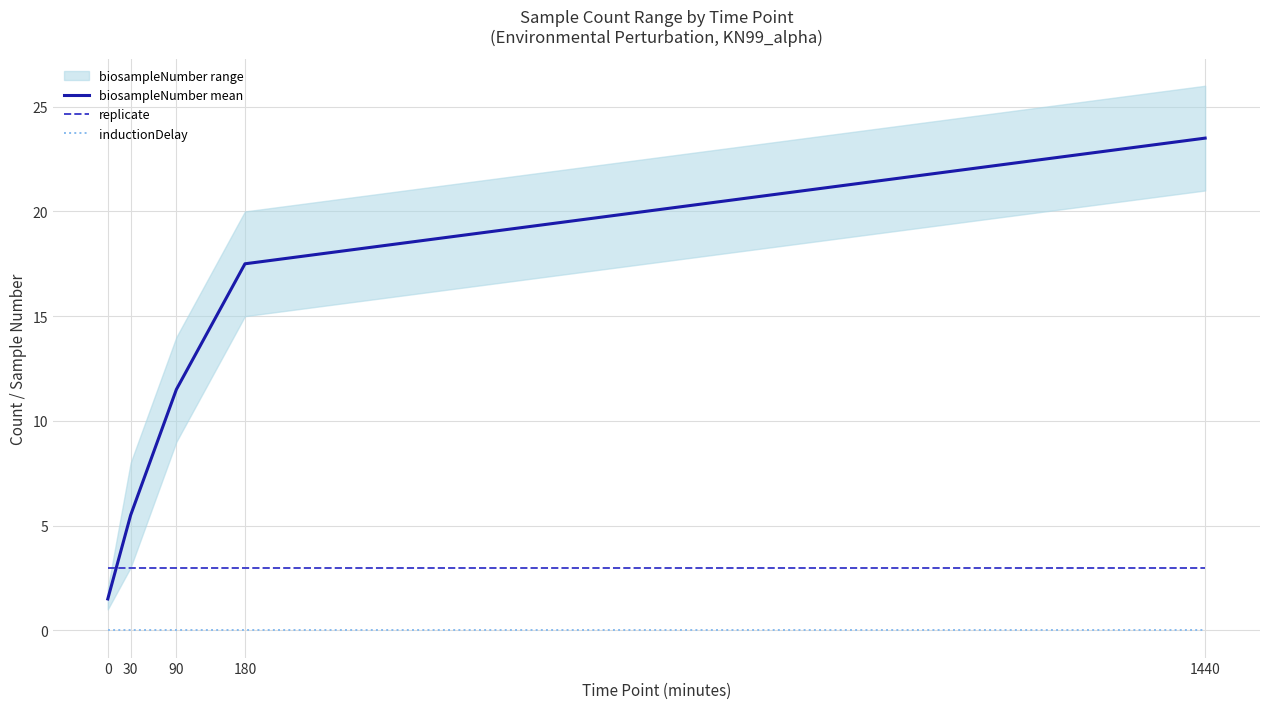

Rank the series by their average value, from highest to lowest.

biosampleNumber mean, replicate, inductionDelay